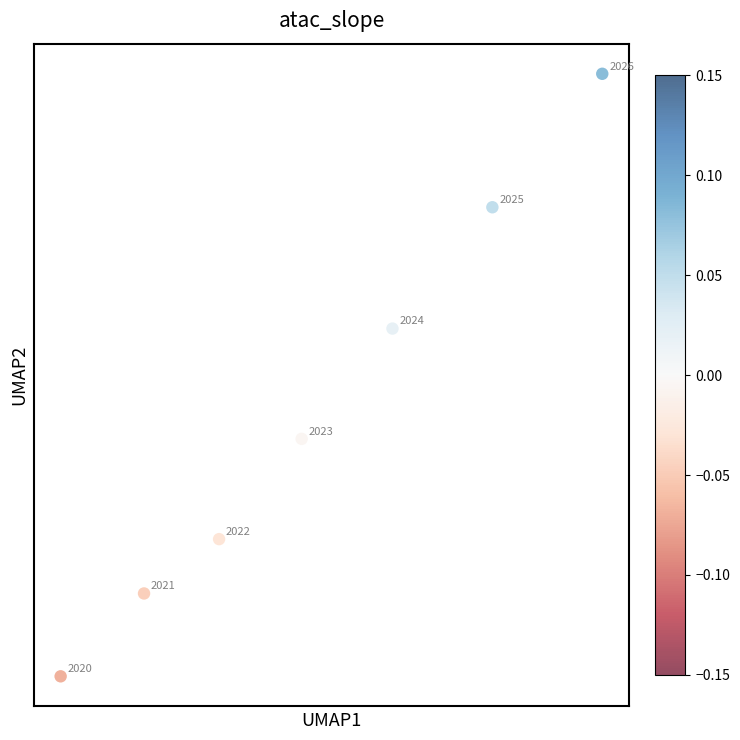

What Y value in the scatter plot is closest to 9163?

9604.8